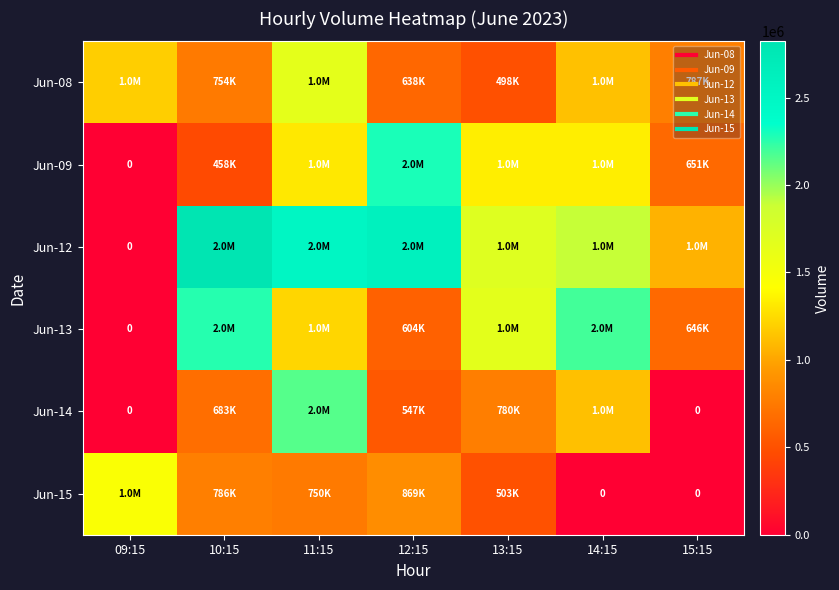

How many categories are shown in the chart?

7